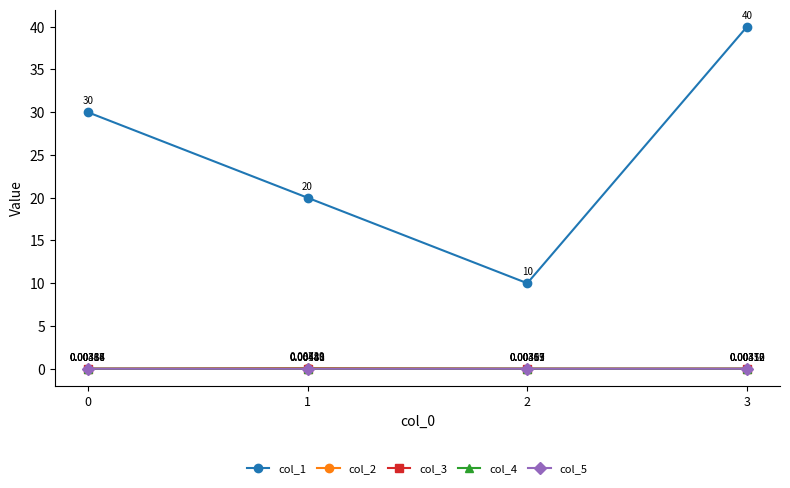

At how many categories does at least one series exceed 18?

3